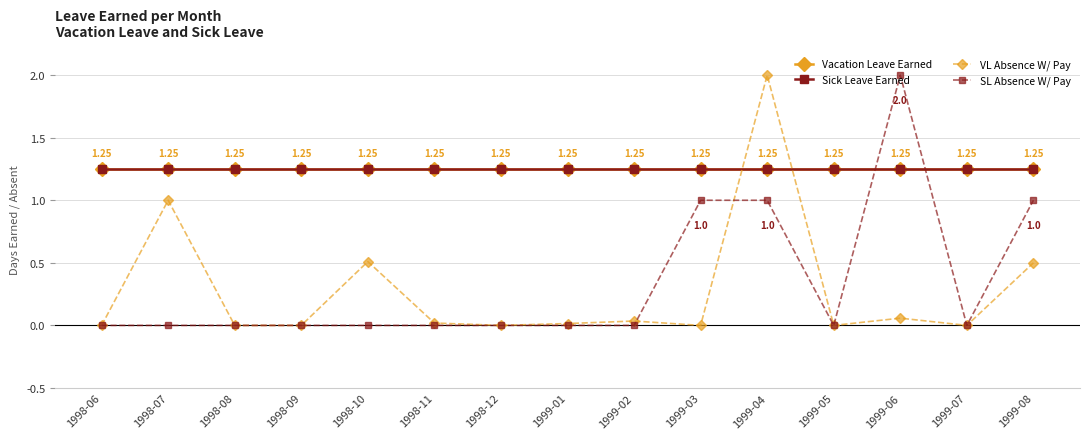

Is the value of Vacation Leave Earned at 1999-06 greater than the value of Sick Leave Earned at 1998-07?

No